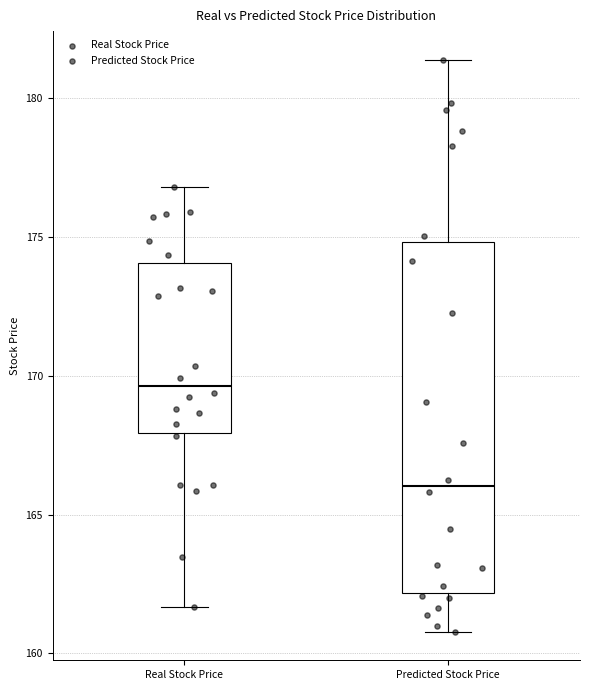

Where does the lower whisker of the box for Real Stock Price end on the y-axis? The values are not printed on the chart, so give them approximately, as read against the axis.

161.5